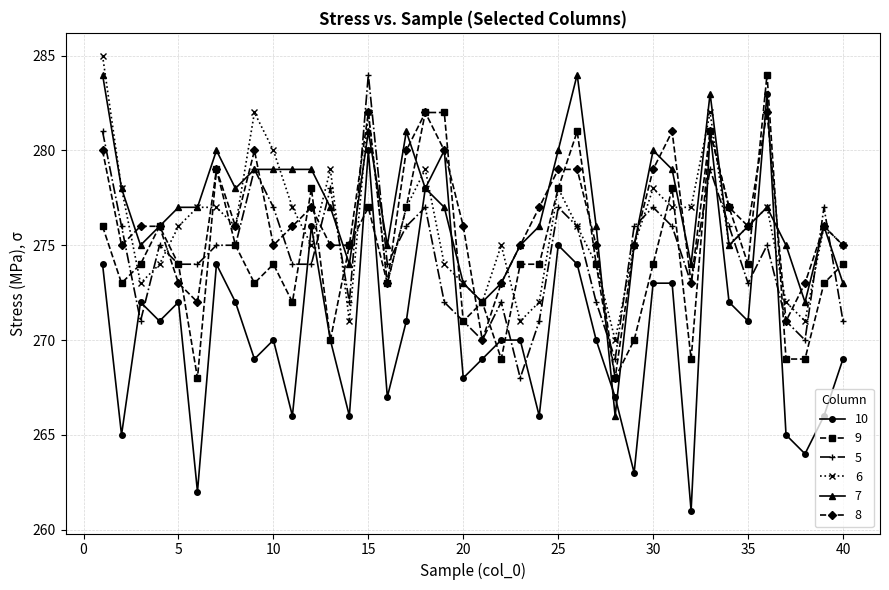

What is the sum of all 5 values?

10978